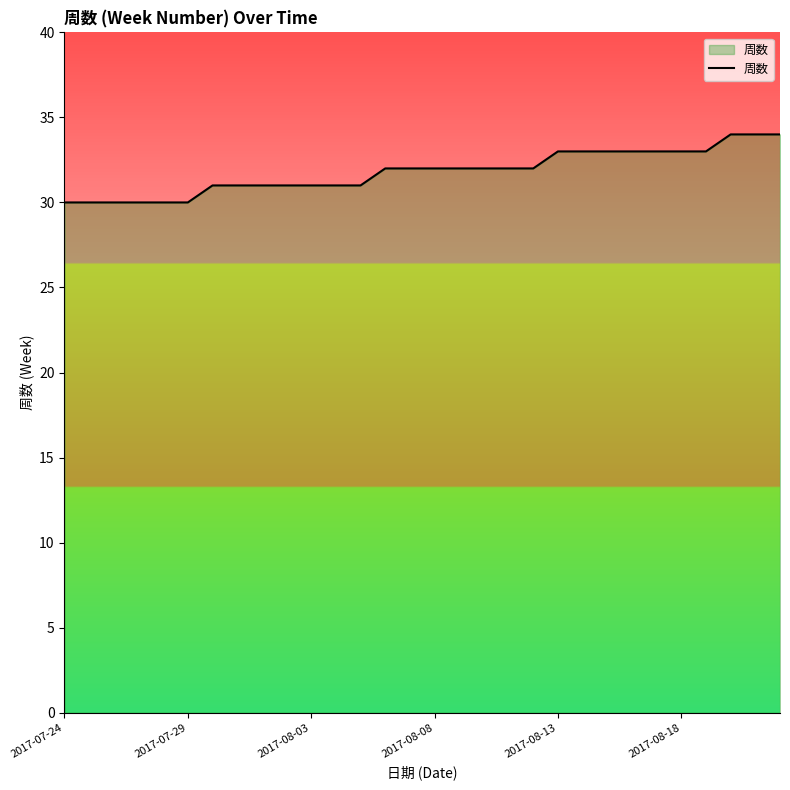

How many lines are shown in the chart?

1